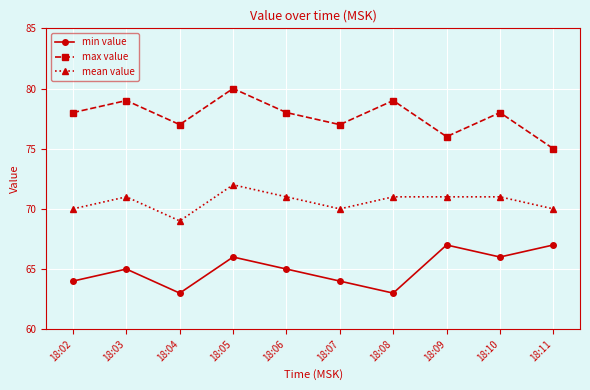

The value of max value at 18:04 is 34. True or false?

False